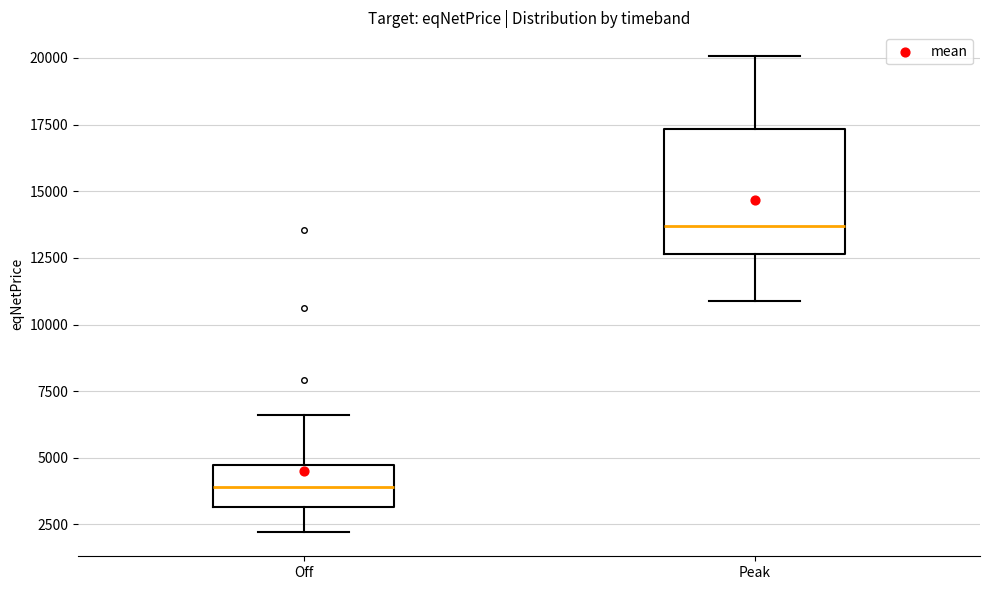

Where is the lower edge of the box for Peak on the y-axis? The values are not printed on the chart, so give them approximately, as read against the axis.

12500